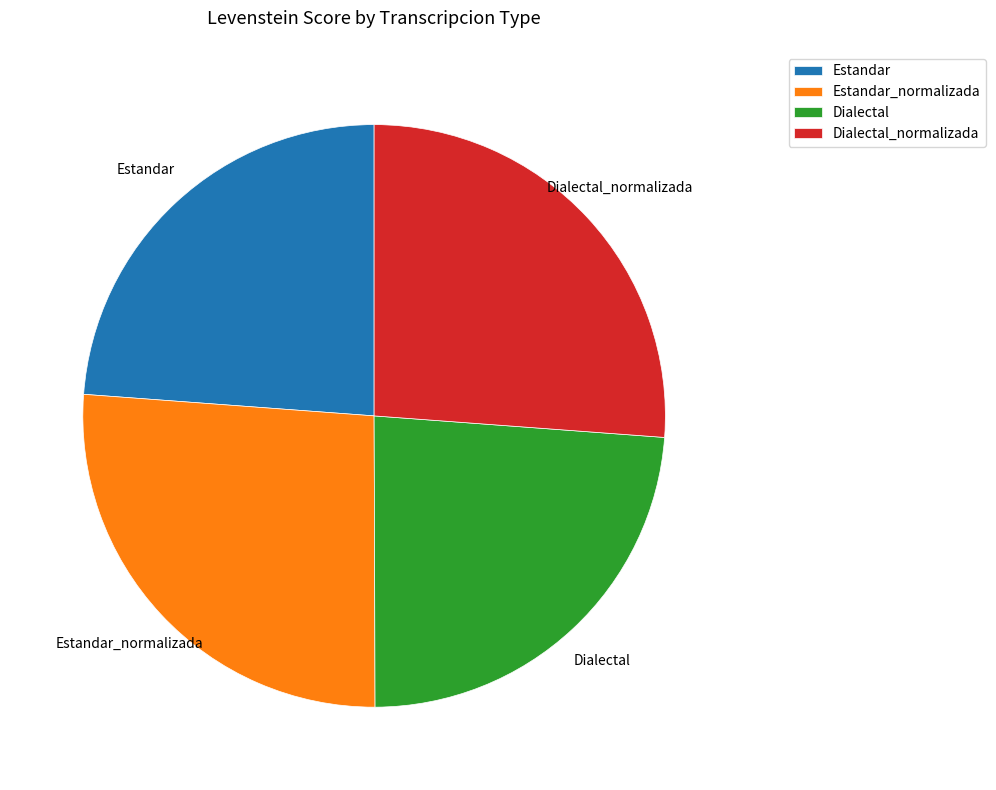

Does Estandar represent more than half of the total?

No